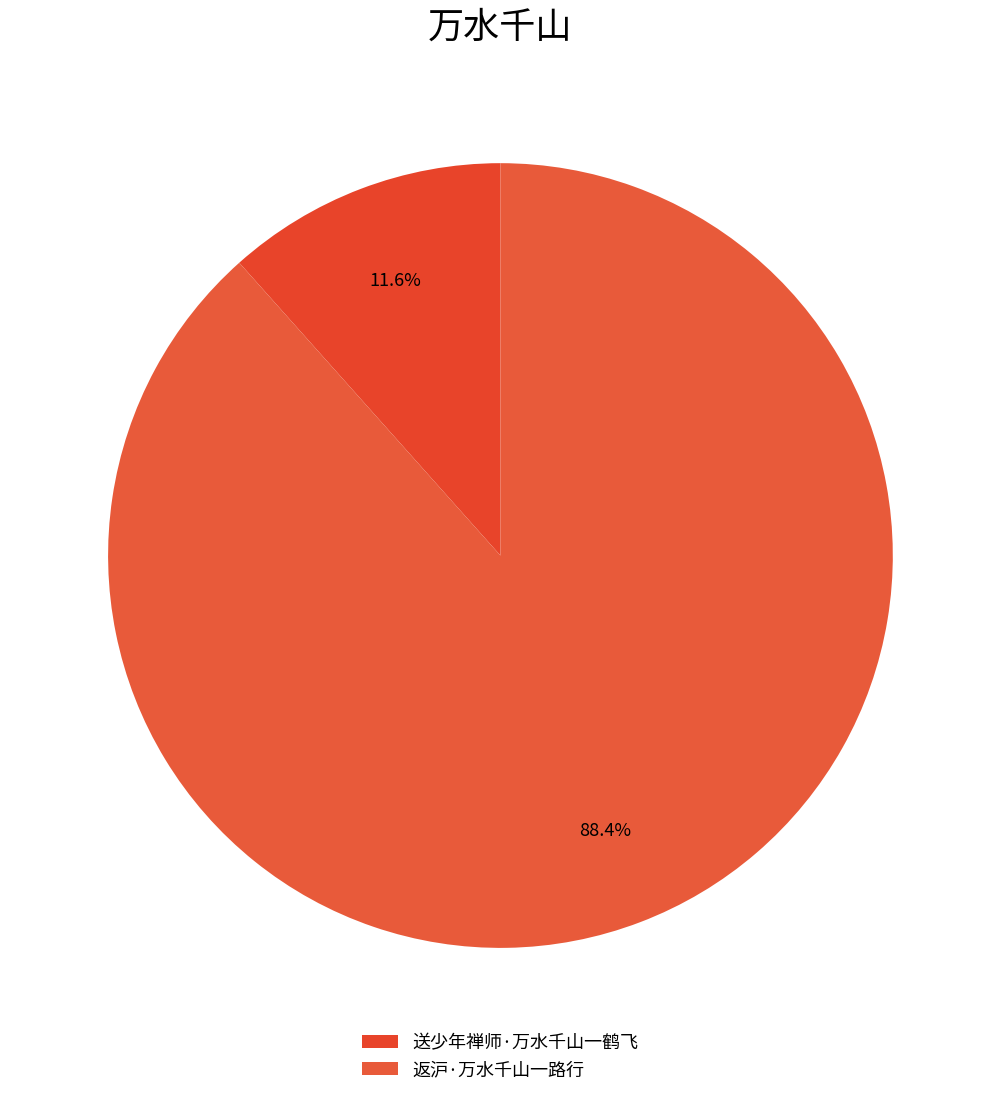

To the nearest percent, what is the difference between the 返沪·万水千山一路行 and 送少年禅师·万水千山一鹤飞 slice percentages?

77%